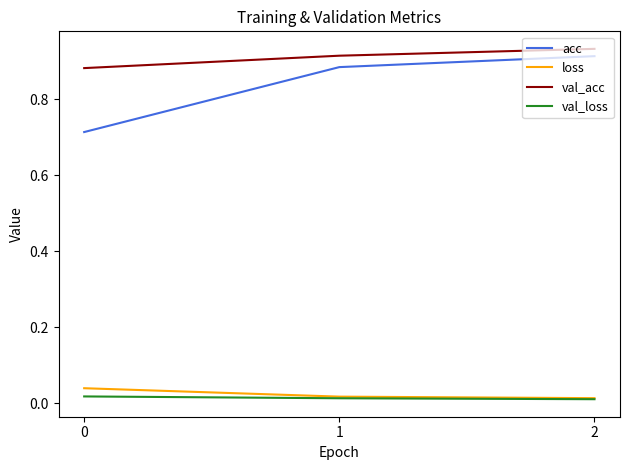

Which series has the largest total across all categories?

val_acc